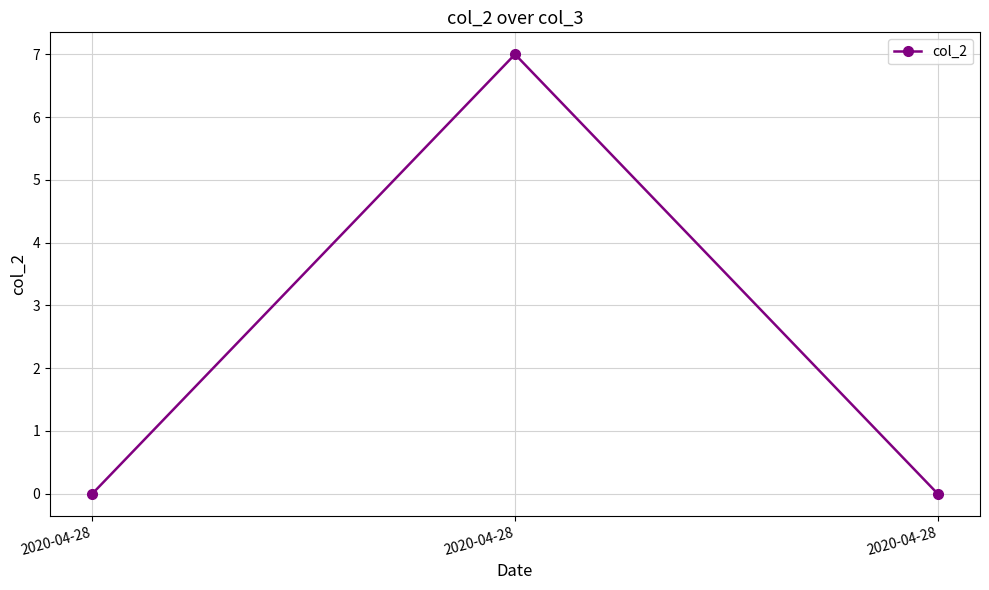

What is the sum of all values?

7